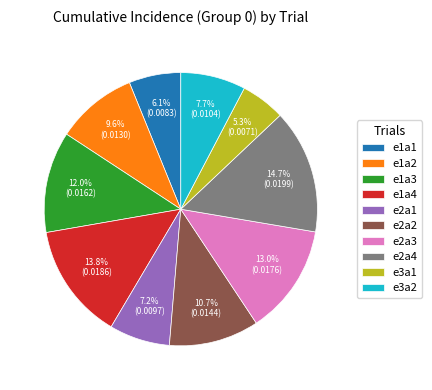

To the nearest percent, what portion does e1a2 represent?

10%